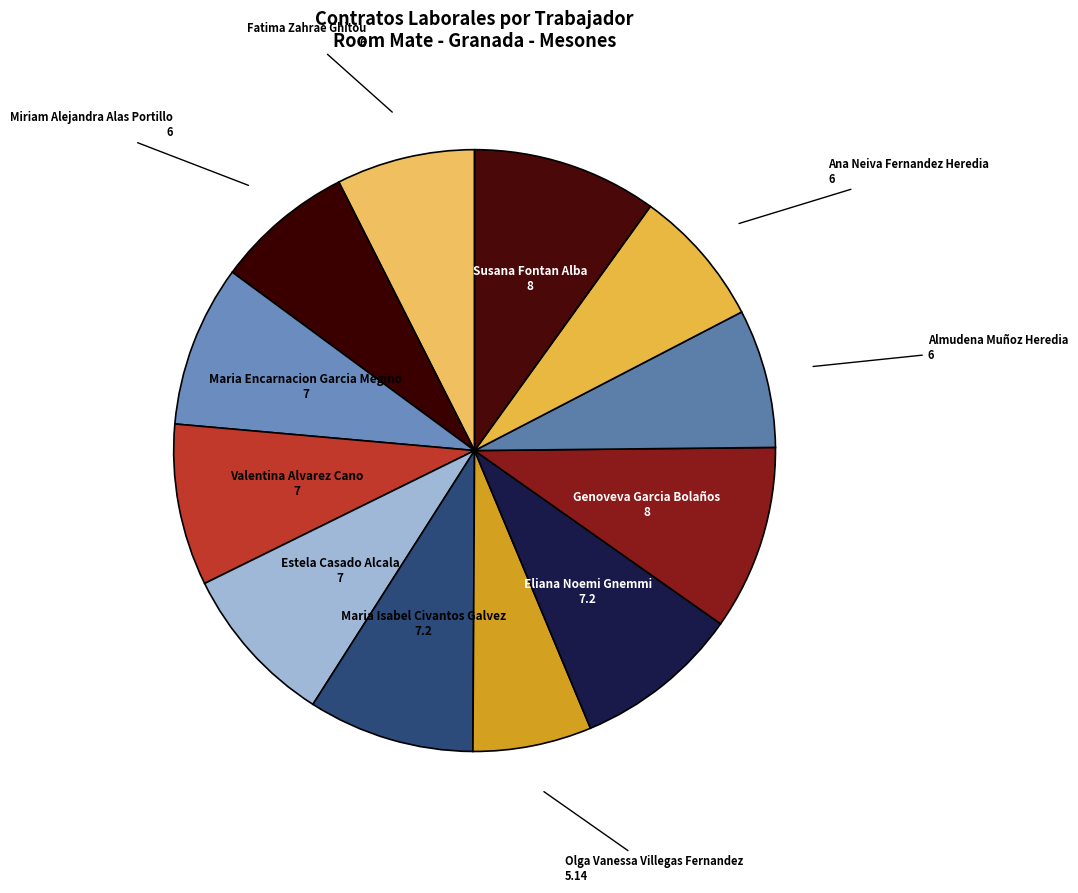

How many slices are in this pie chart?

12